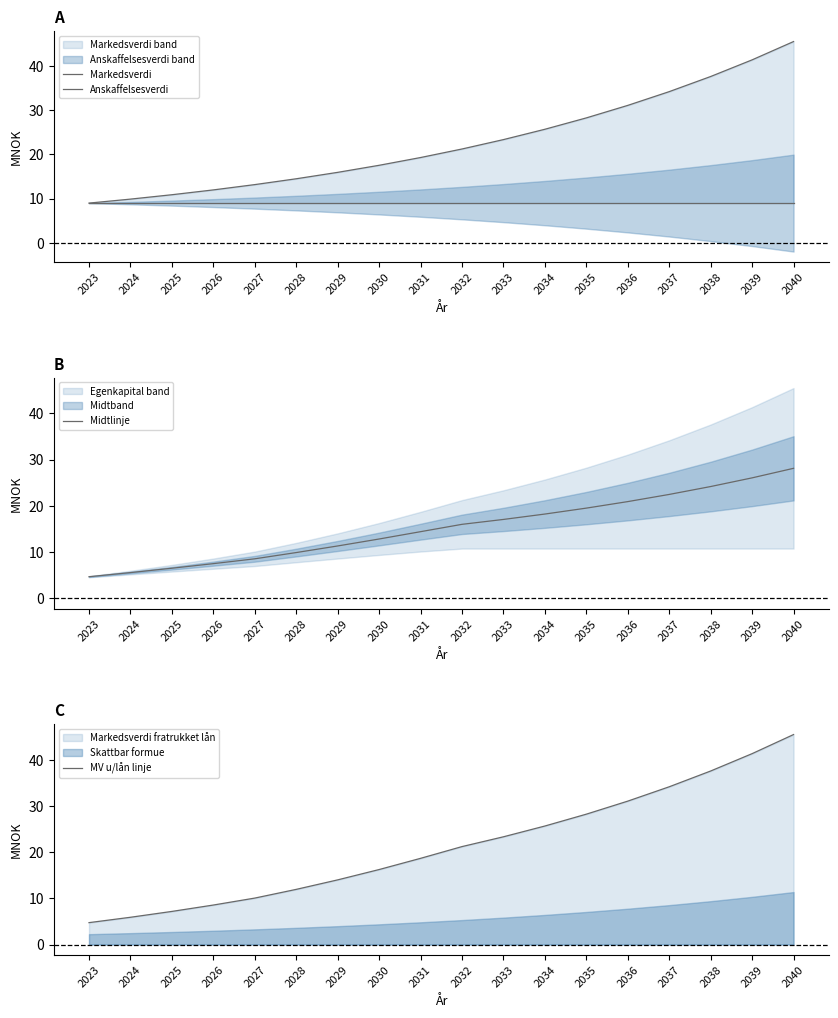

What is the total value across all series at 2040?

128.1